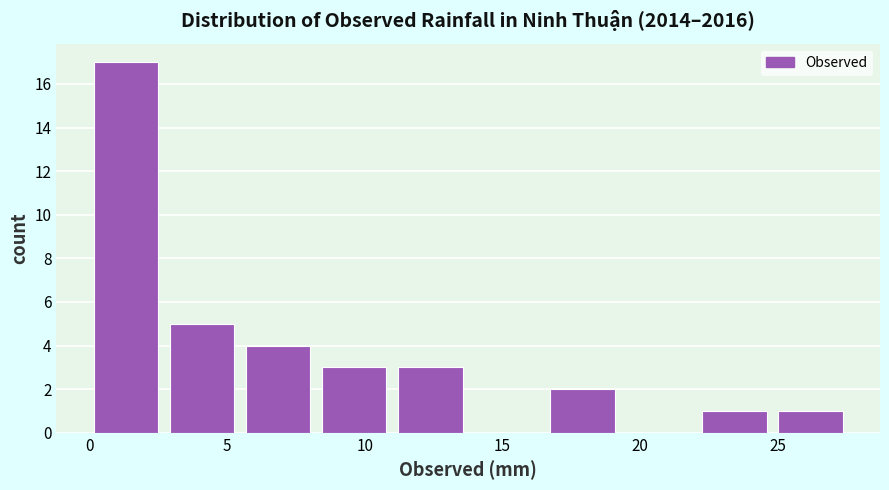

Reading left to right, transcribe this chart: for each bar, give the range it covers on the x-axis and its height. Neither the bar edges nor the heights are printed on the chart, so give them approximately, as read against the axes.

0.0 to 3.0: 17
3.0 to 5.5: 5
5.5 to 8.5: 4
8.5 to 11.0: 3
11.0 to 14.0: 3
14.0 to 16.5: 0
16.5 to 19.5: 2
19.5 to 22.0: 0
22.0 to 25.0: 1
25.0 to 28.0: 1